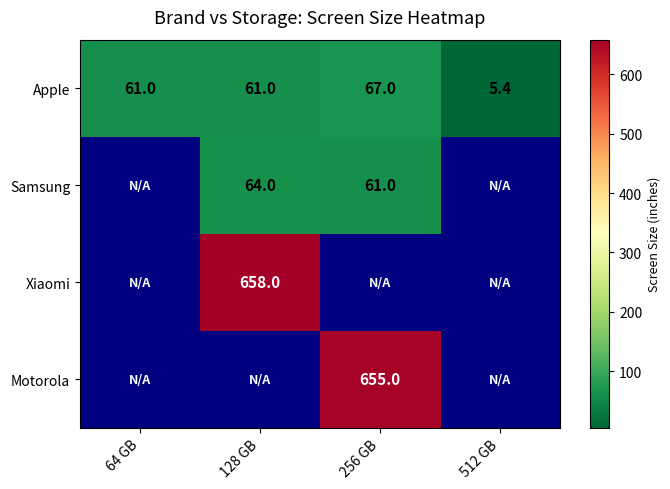

The value of Apple at 256 GB is 67.0. True or false?

True